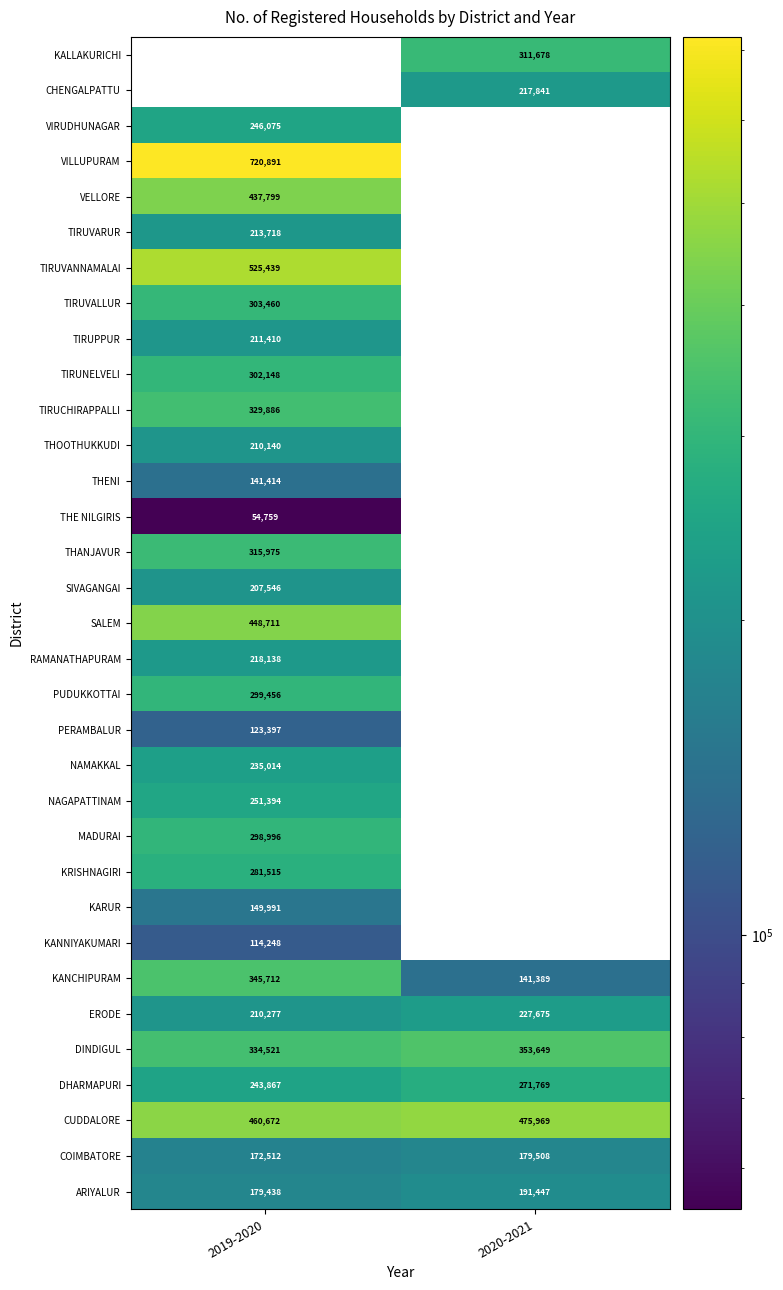

The value of PERAMBALUR at 2019-2020 is 219814. True or false?

False